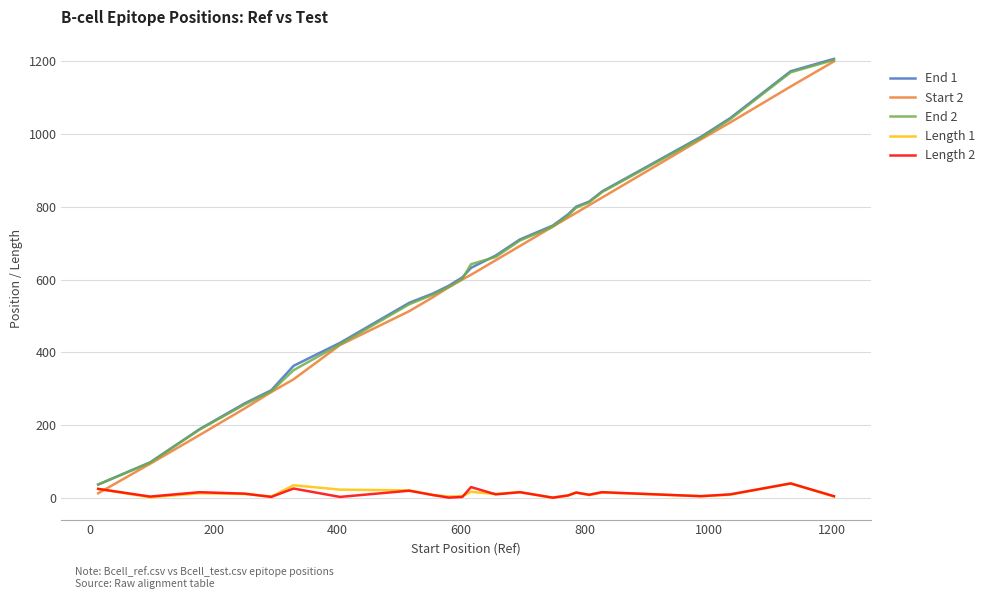

What are all the series names shown in the legend?

End 1, Start 2, End 2, Length 1, Length 2